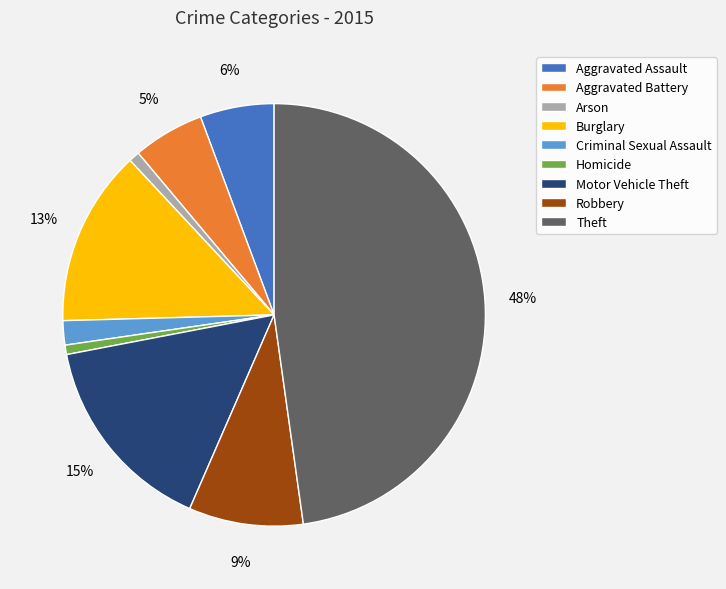

How many slices are in this pie chart?

9